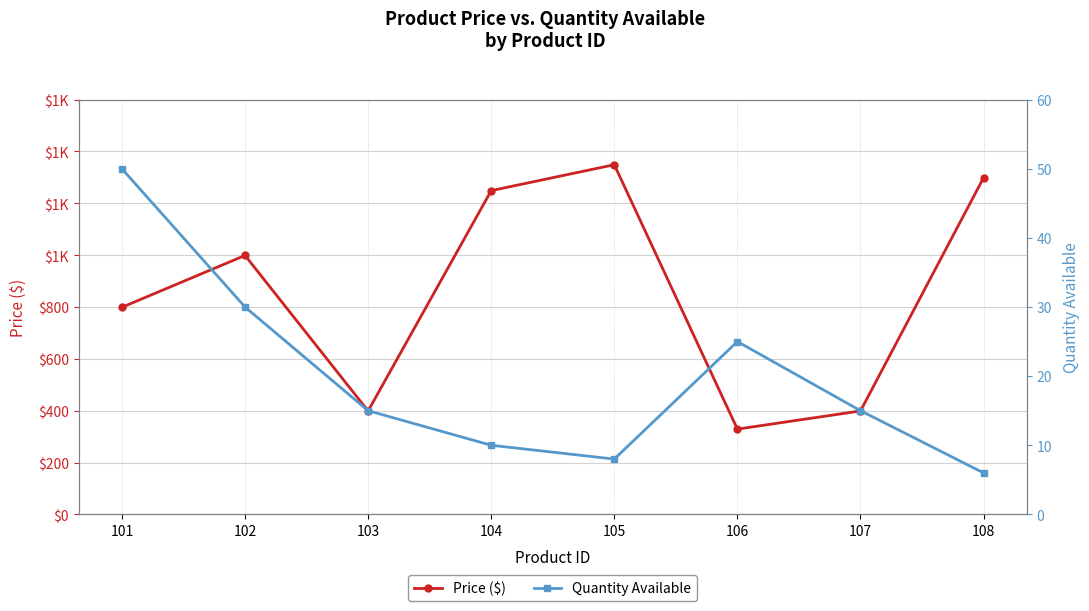

List the labels in order of Price ($) value, smallest first.

106, 103, 107, 101, 102, 104, 108, 105